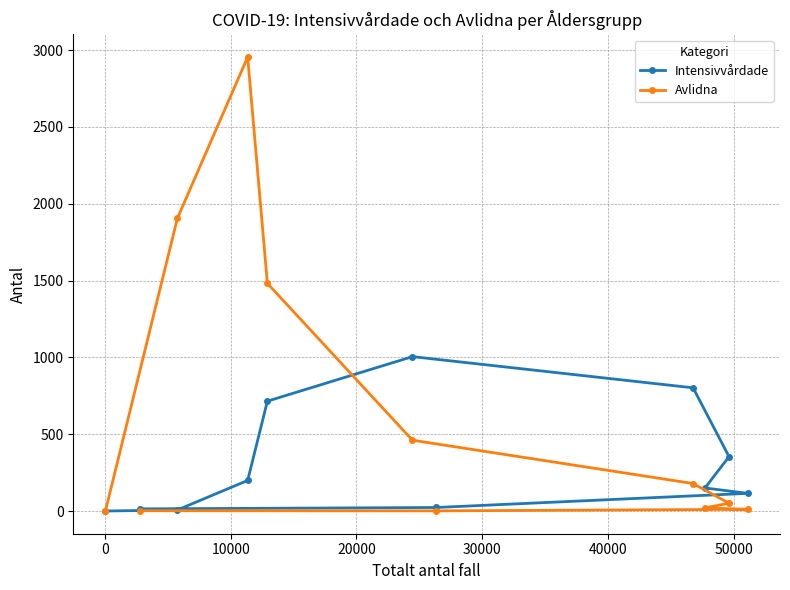

At how many categories does at least one series exceed 239?

6